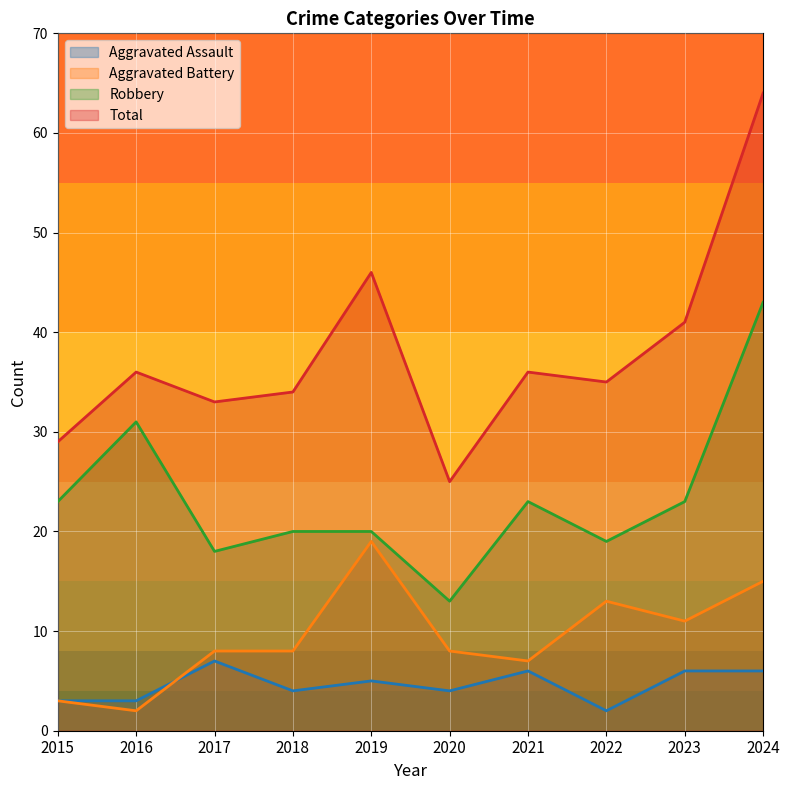

True or false: Aggravated Battery has a value of 8 at 2018.

True